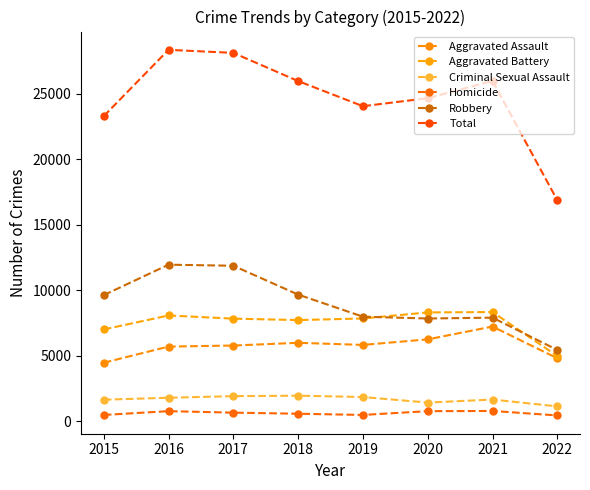

What value does the Aggravated Assault series have at 2021?

7242